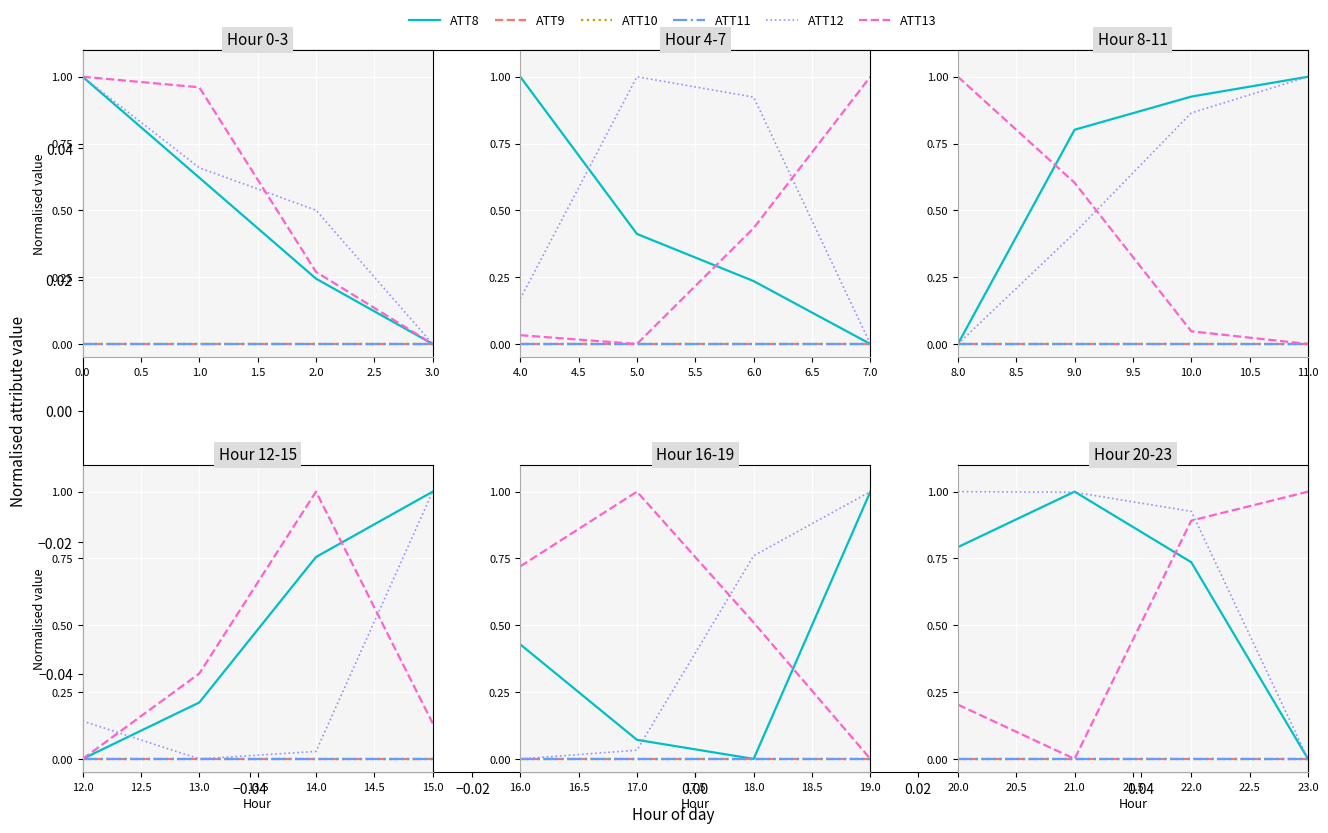

What is the average value of the ATT13 series?

0.5